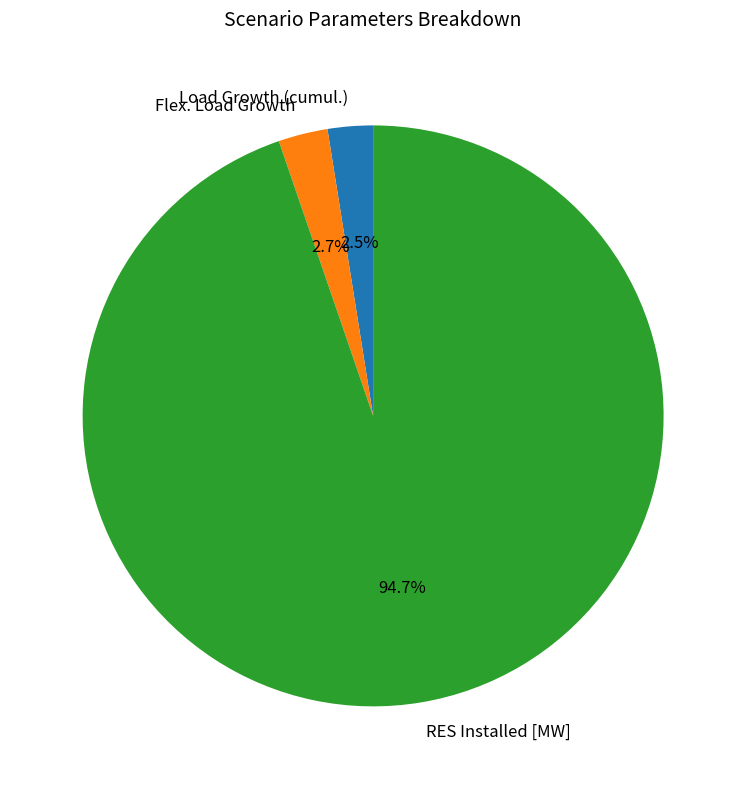

Which has a higher value, Load Growth (cumul.) or RES Installed [MW]?

RES Installed [MW]